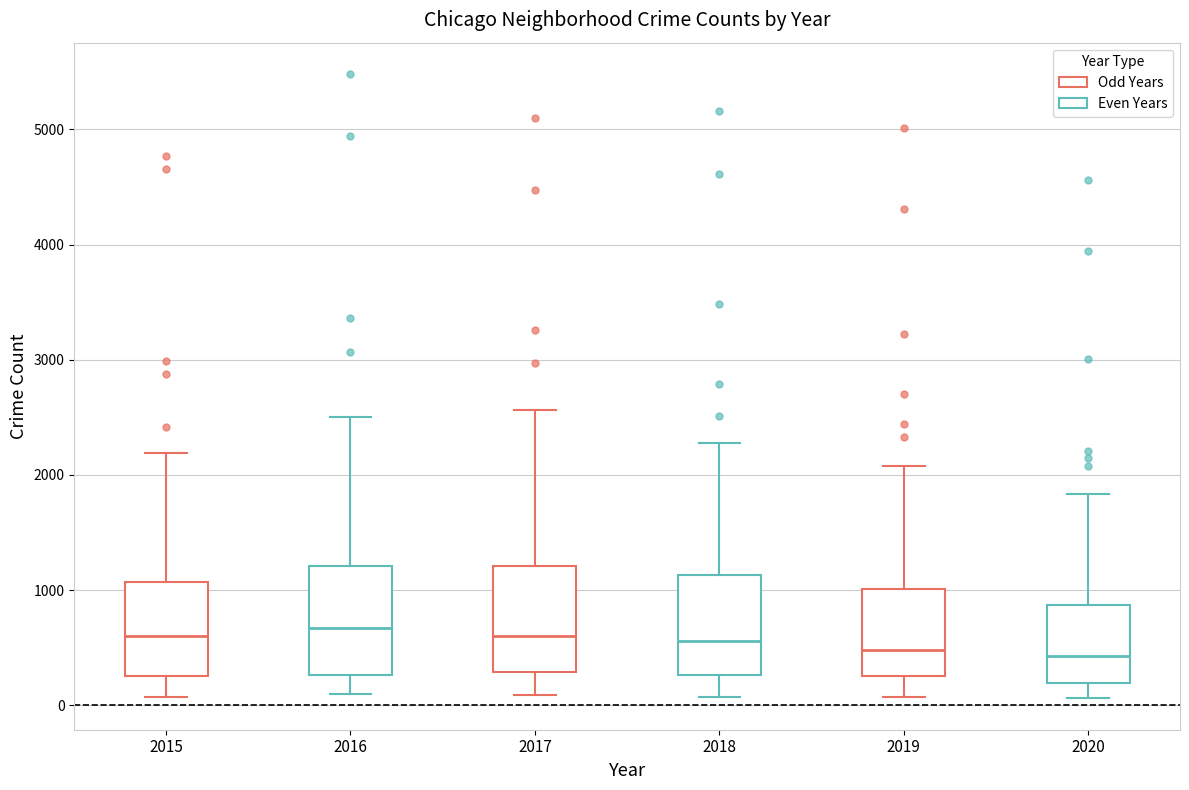

Reading left to right, transcribe this box plot: for each box, give where its median line is, the range the box spans, and where its two whiskers end, as read against the y-axis. The values are not printed on the chart, so give them approximately, as read against the axis.

2015: median 600, box 300 to 1100, whiskers 100 to 2200
2016: median 700, box 300 to 1200, whiskers 100 to 2500
2017: median 600, box 300 to 1200, whiskers 100 to 2600
2018: median 600, box 300 to 1100, whiskers 100 to 2300
2019: median 500, box 300 to 1000, whiskers 100 to 2100
2020: median 400, box 200 to 900, whiskers 100 to 1800